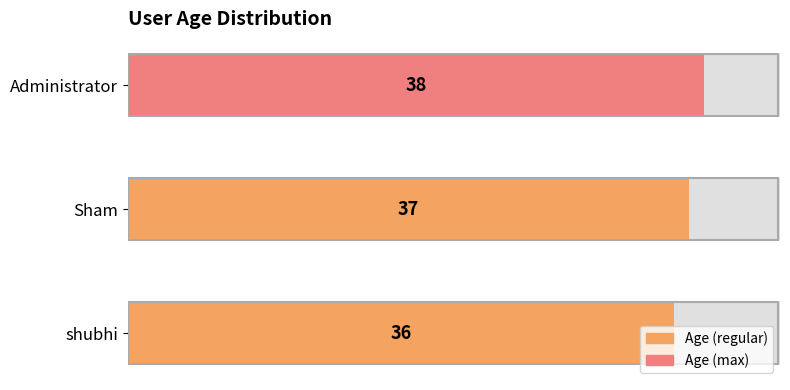

Rank the categories by value from highest to lowest.

Administrator, Sham, shubhi